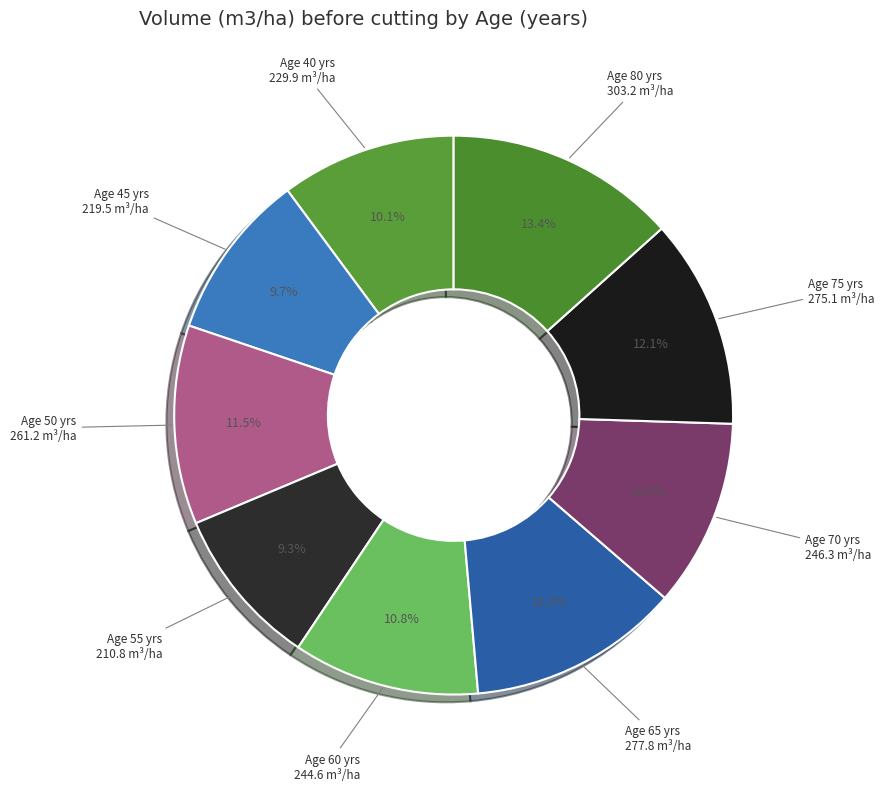

Rank the categories by value from highest to lowest.

80, 65, 75, 50, 70, 60, 40, 45, 55